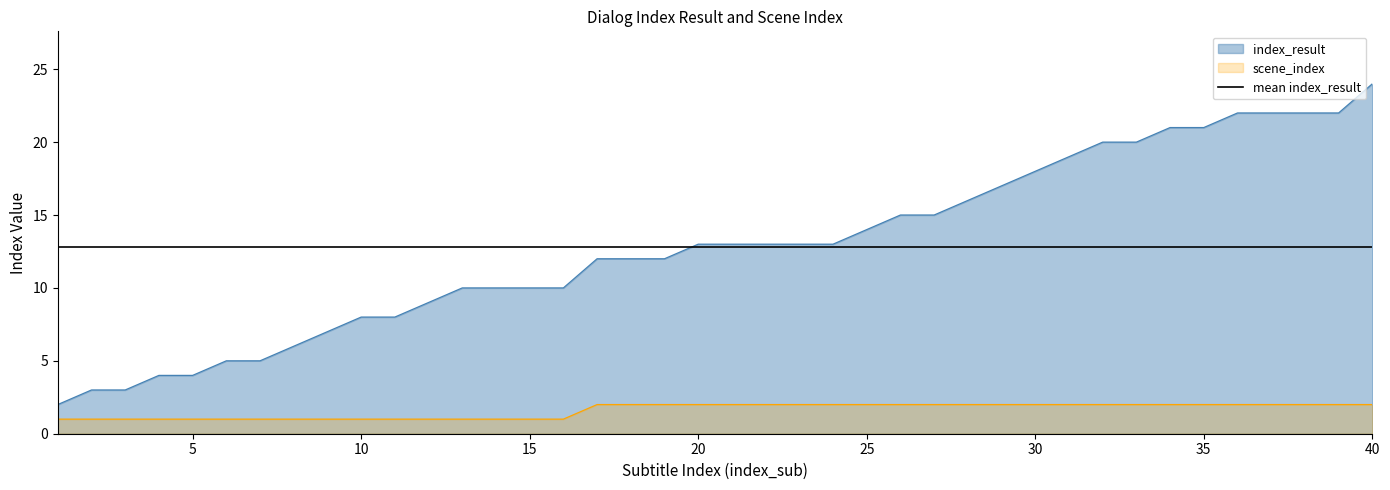

What is the approximate value of scene_index at 12?

1